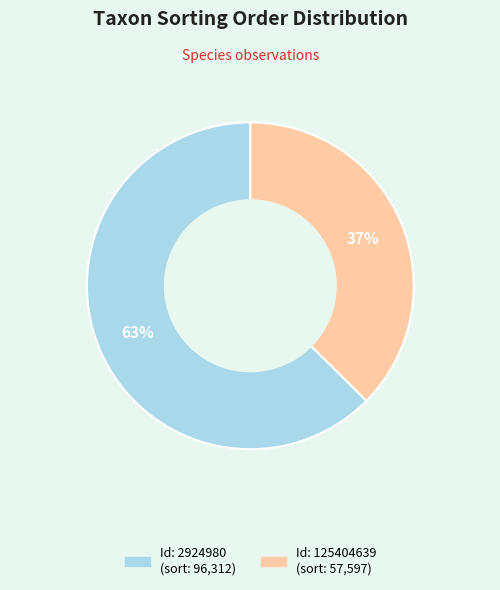

To the nearest percent, what is the average slice percentage?

50%